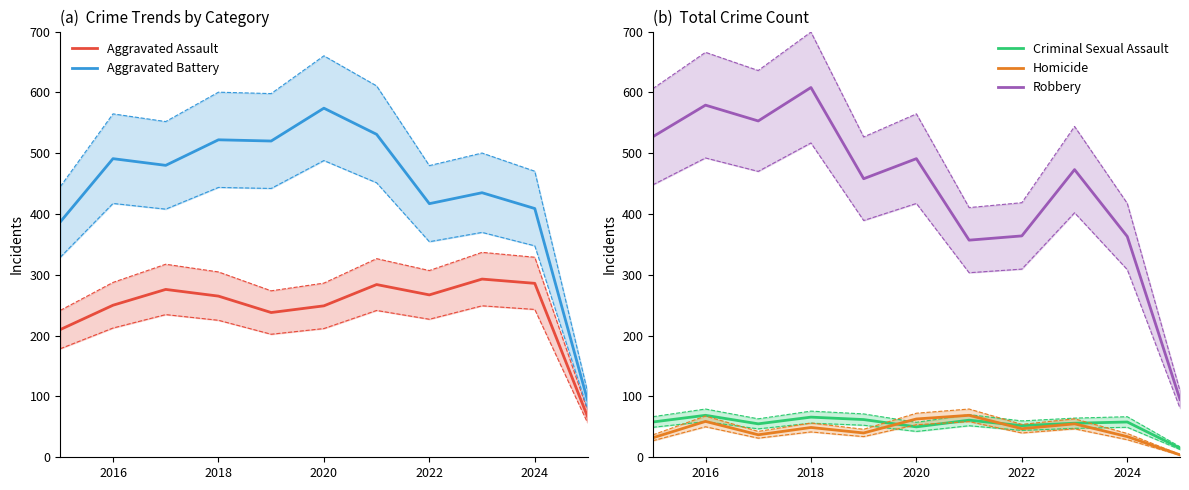

The value of Robbery at 2022 is 364. True or false?

True